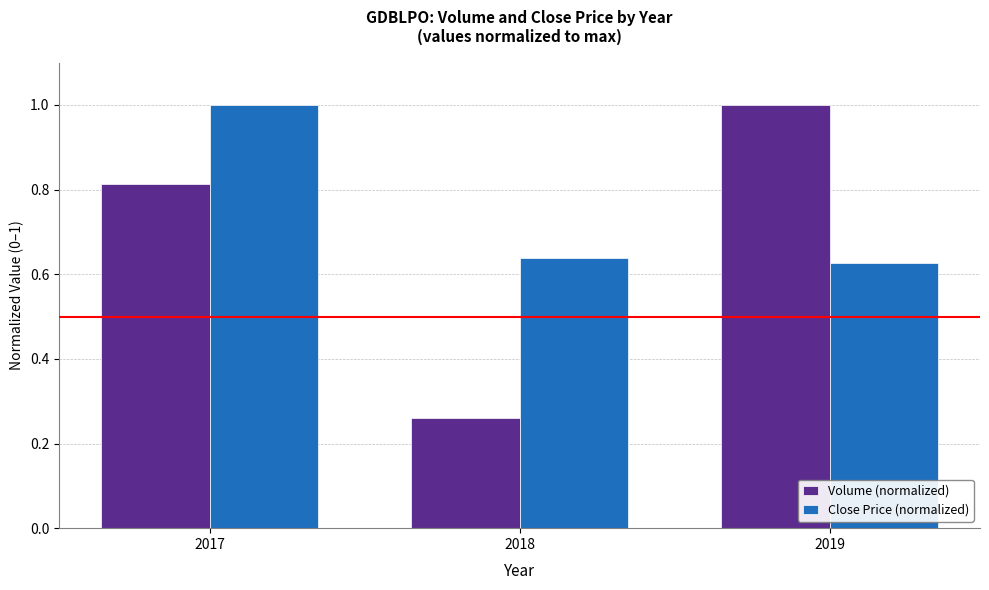

What are all the series names shown in the legend?

Volume (normalized), Close Price (normalized)